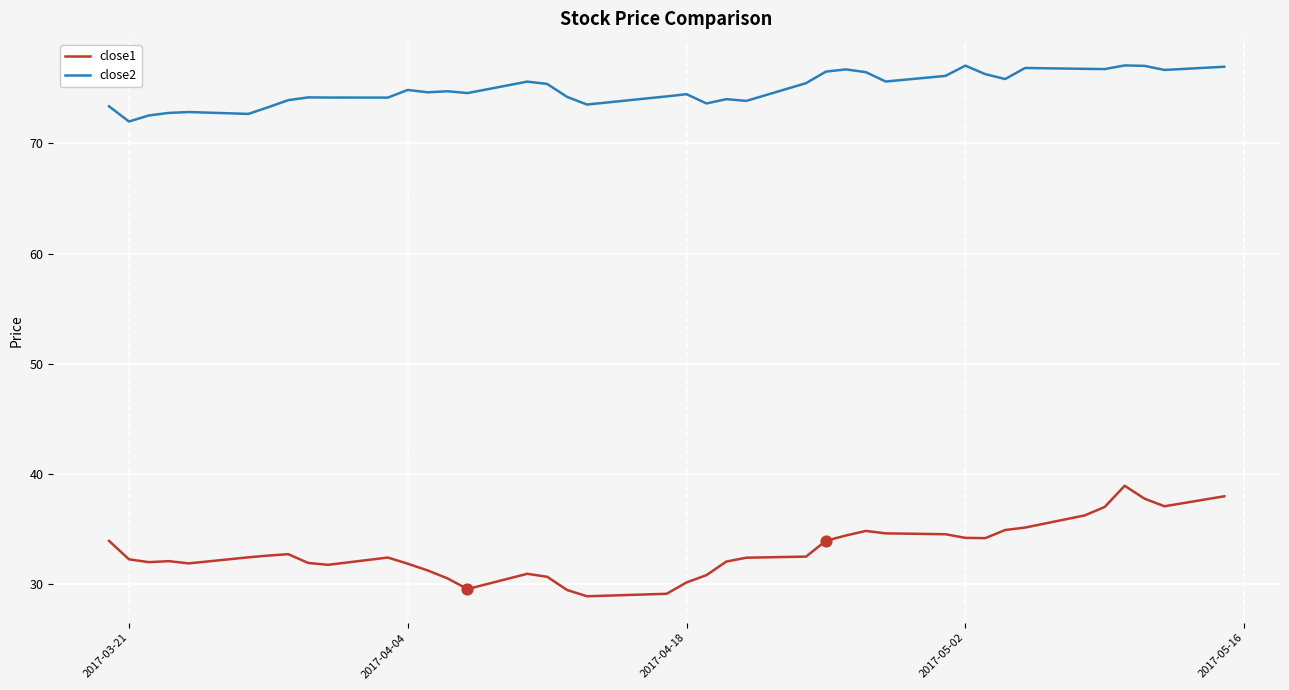

Which series has the widest spread of values?

close1